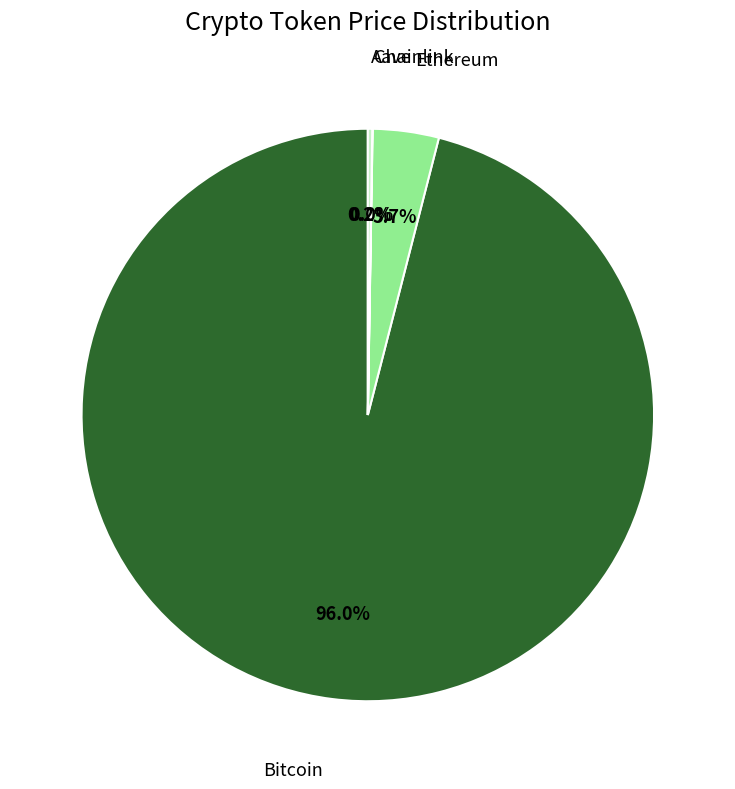

Does any single category account for the majority?

Yes